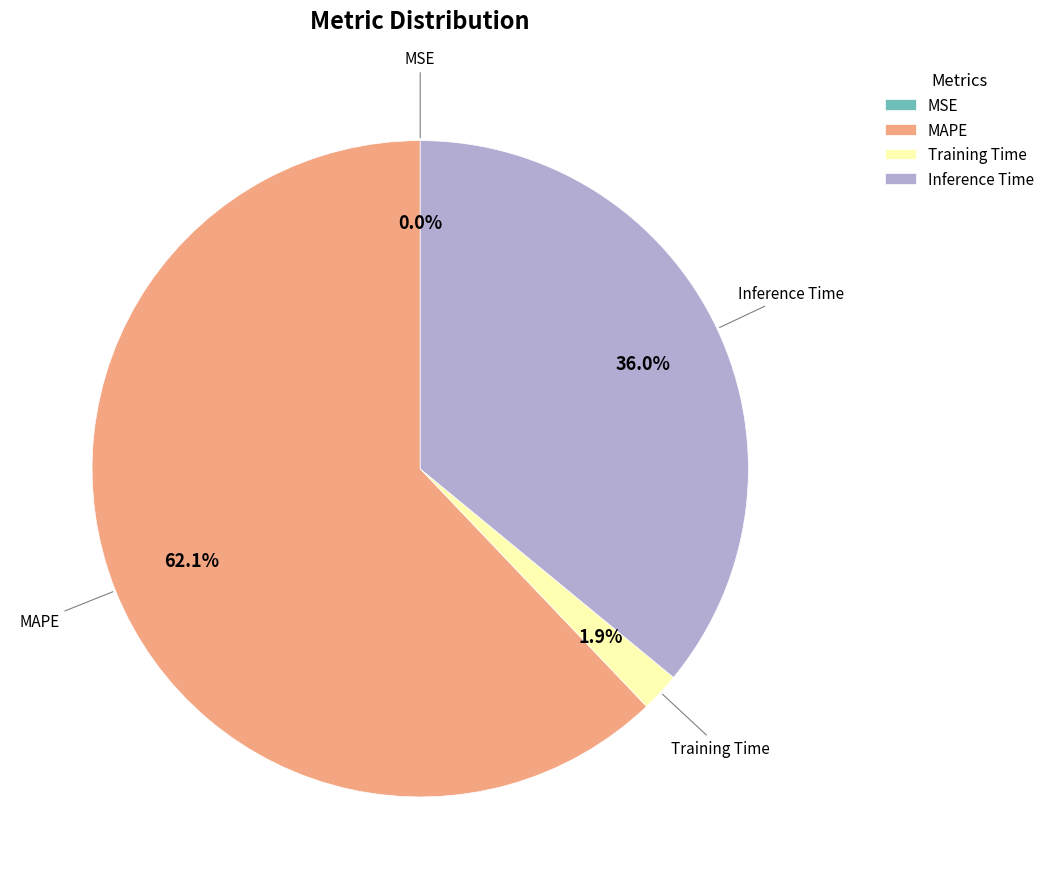

Combined, do Training Time and Inference Time account for over 50%?

No